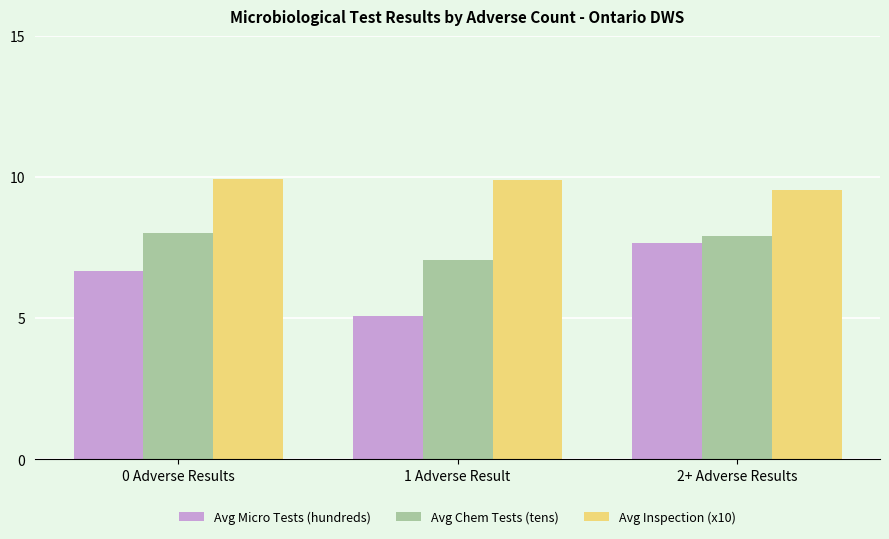

How many data points does each series have?

3